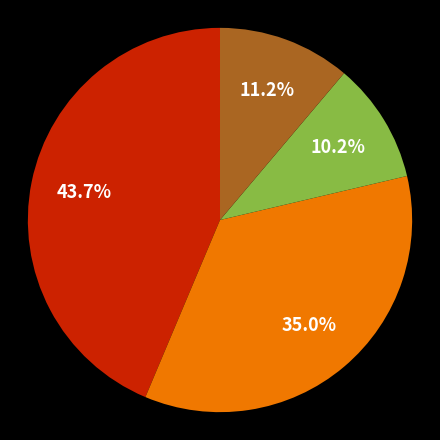

Is there any slice that represents more than half of the pie?

No